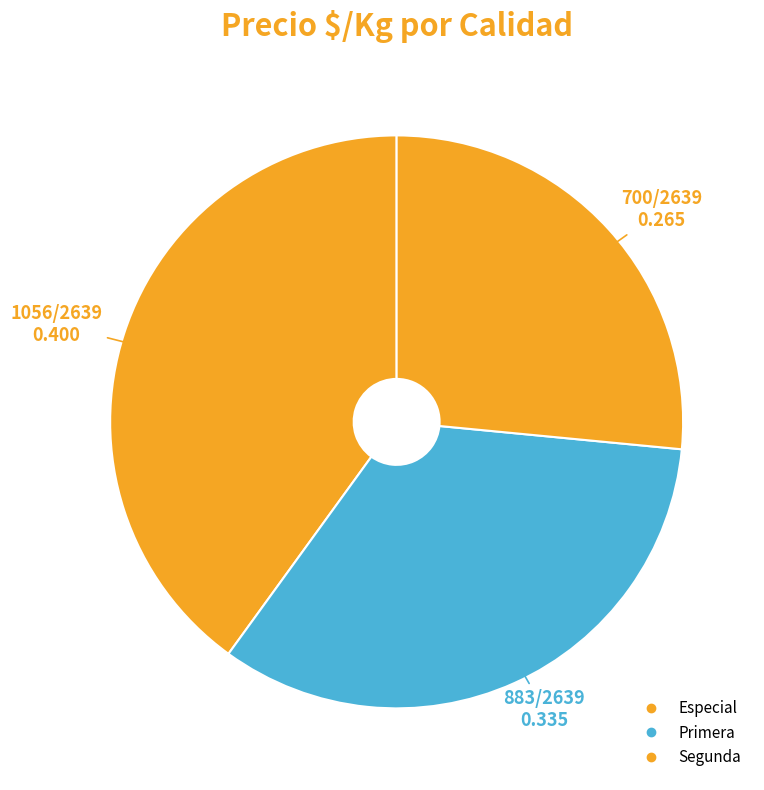

Is it true that Especial is 40% of the pie?

True